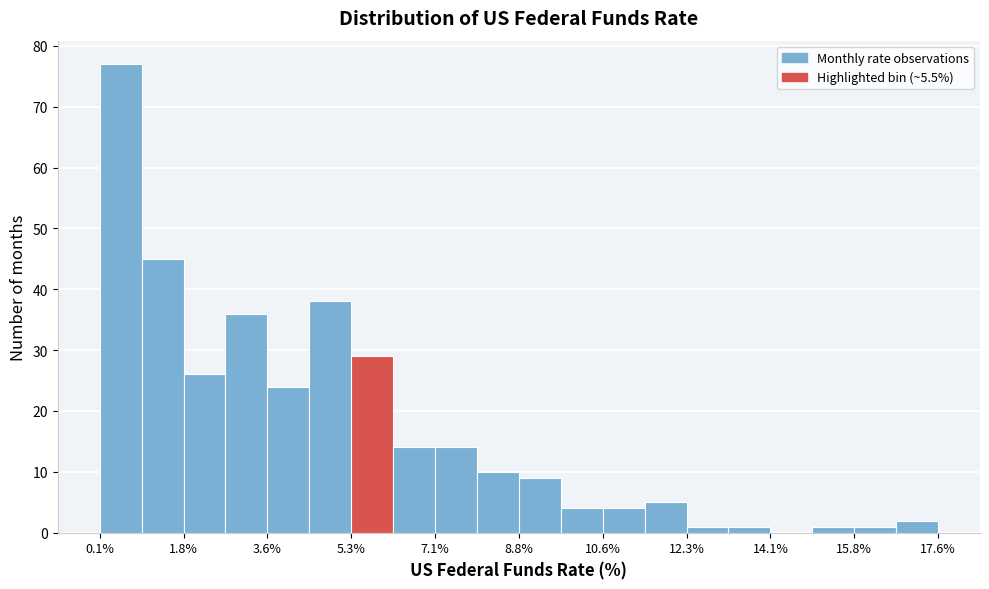

What is the height of the bar covering 16.8 to 17.6 on the x-axis? Neither the bar edges nor the heights are printed on the chart, so give them approximately, as read against the axes.

2